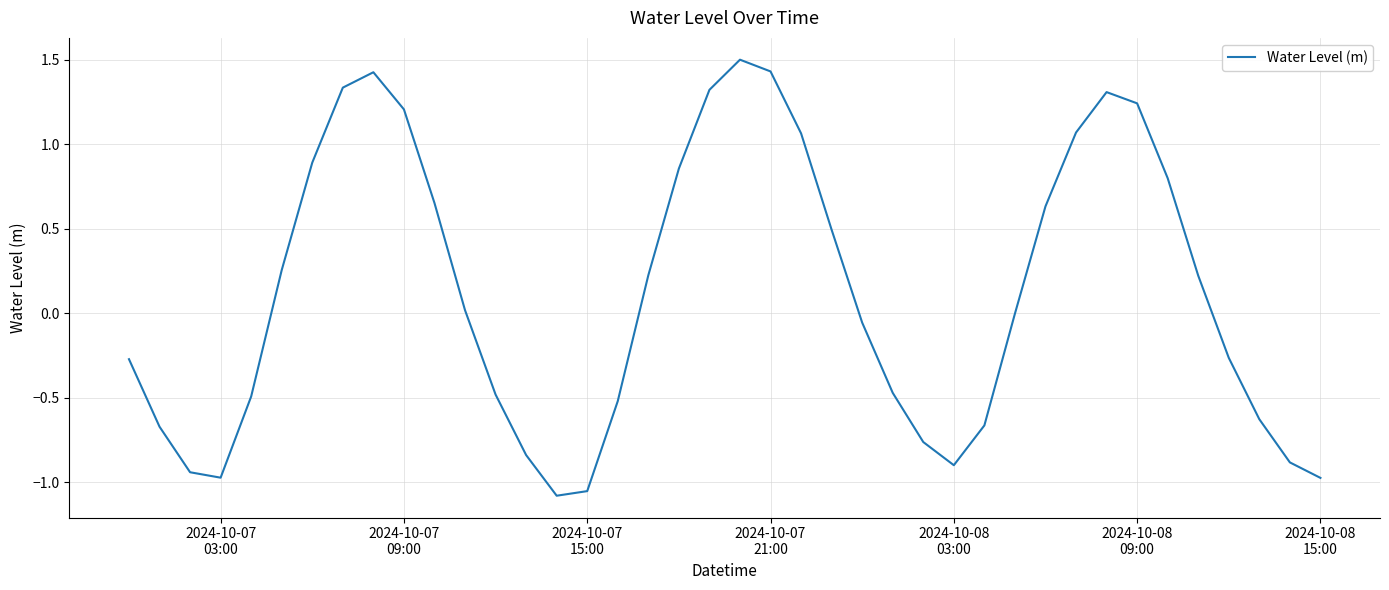

Does the chart have visible grid lines?

Yes